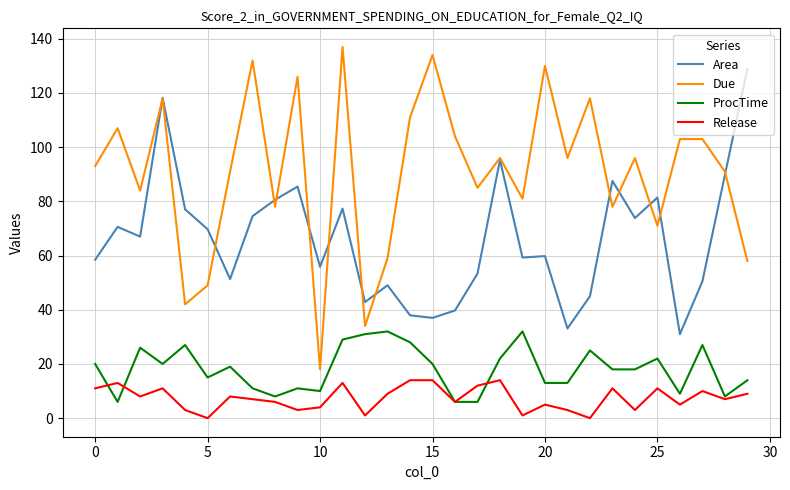

What is the average value of the Release series?

7.4